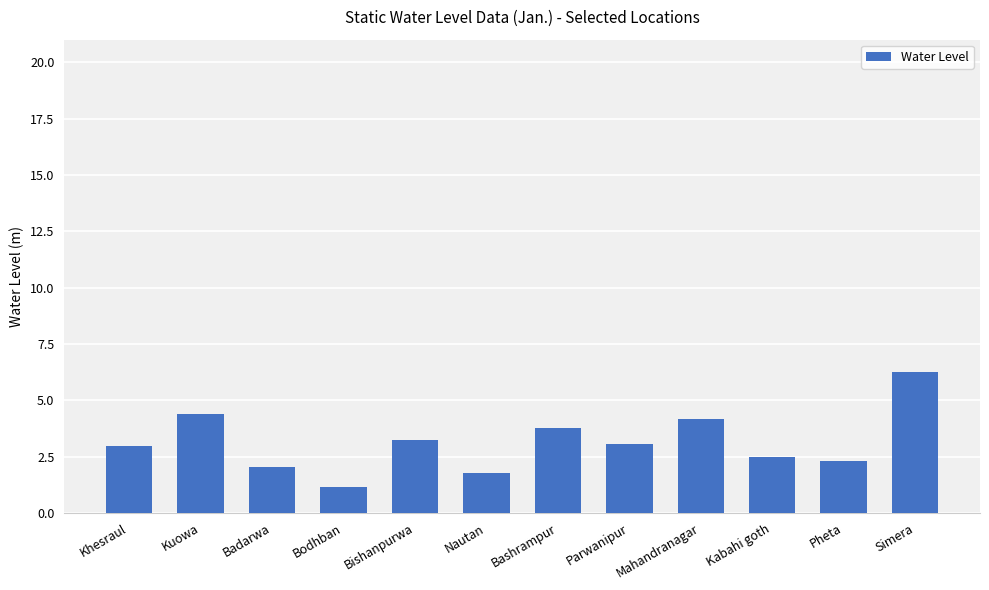

What is the difference between the values at Bodhban and Khesraul?

1.8